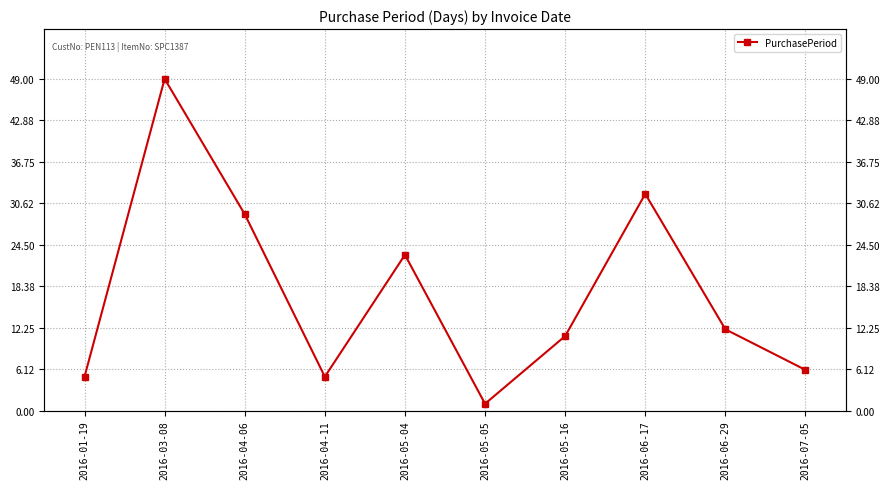

List the labels in order of value, smallest first.

2016-05-05, 2016-01-19, 2016-04-11, 2016-07-05, 2016-05-16, 2016-06-29, 2016-05-04, 2016-04-06, 2016-06-17, 2016-03-08